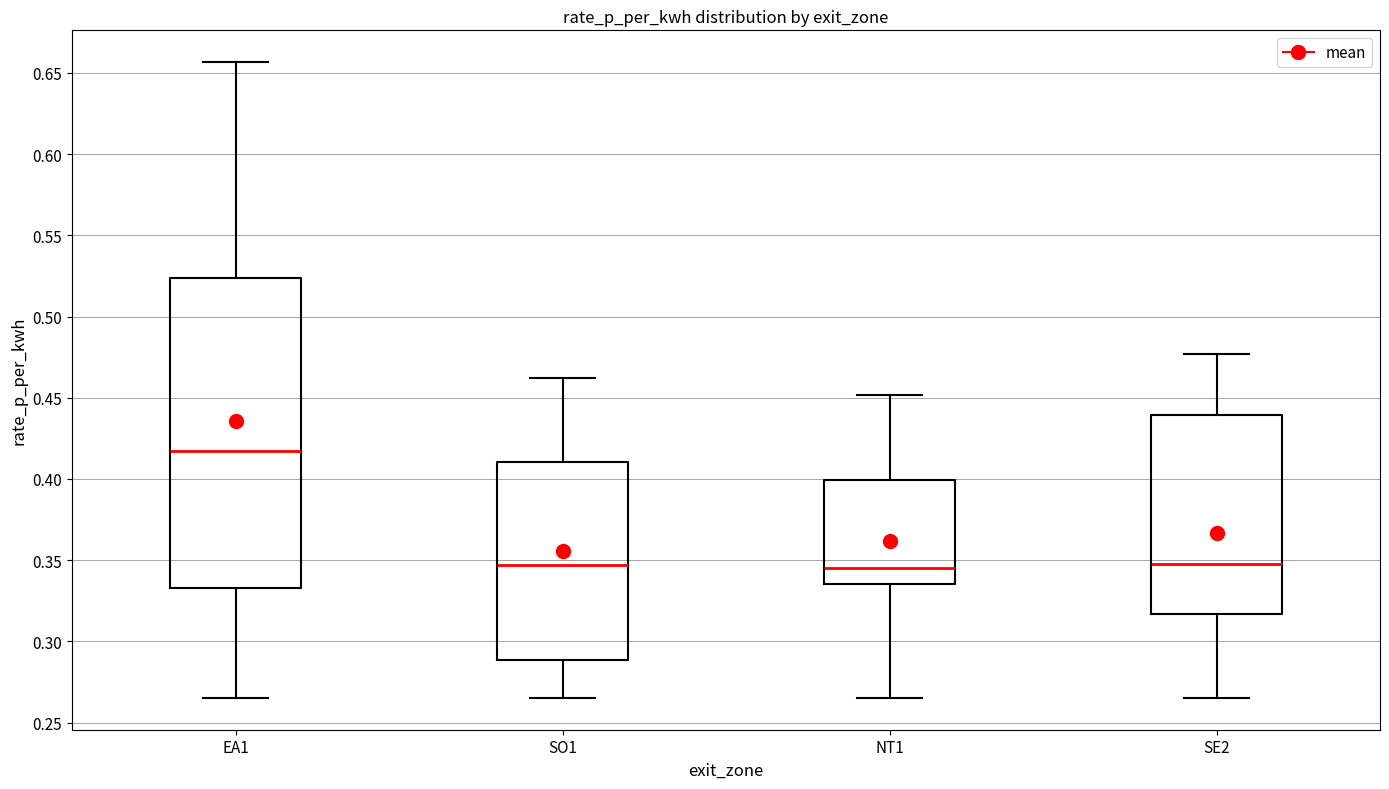

Which box is the tallest, from its lower edge to its upper edge?

EA1